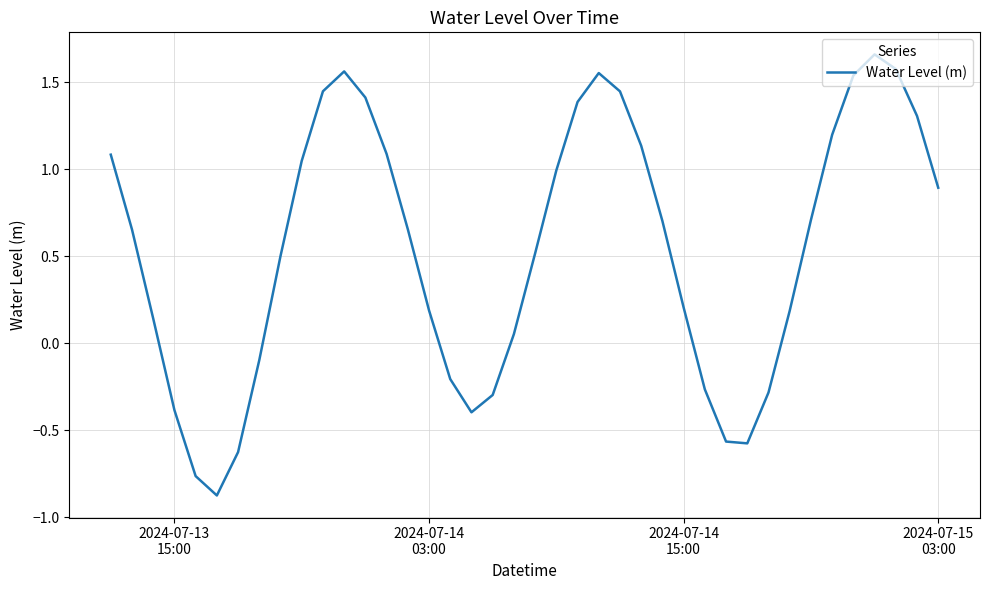

What is the minimum value shown in the chart?

-0.9